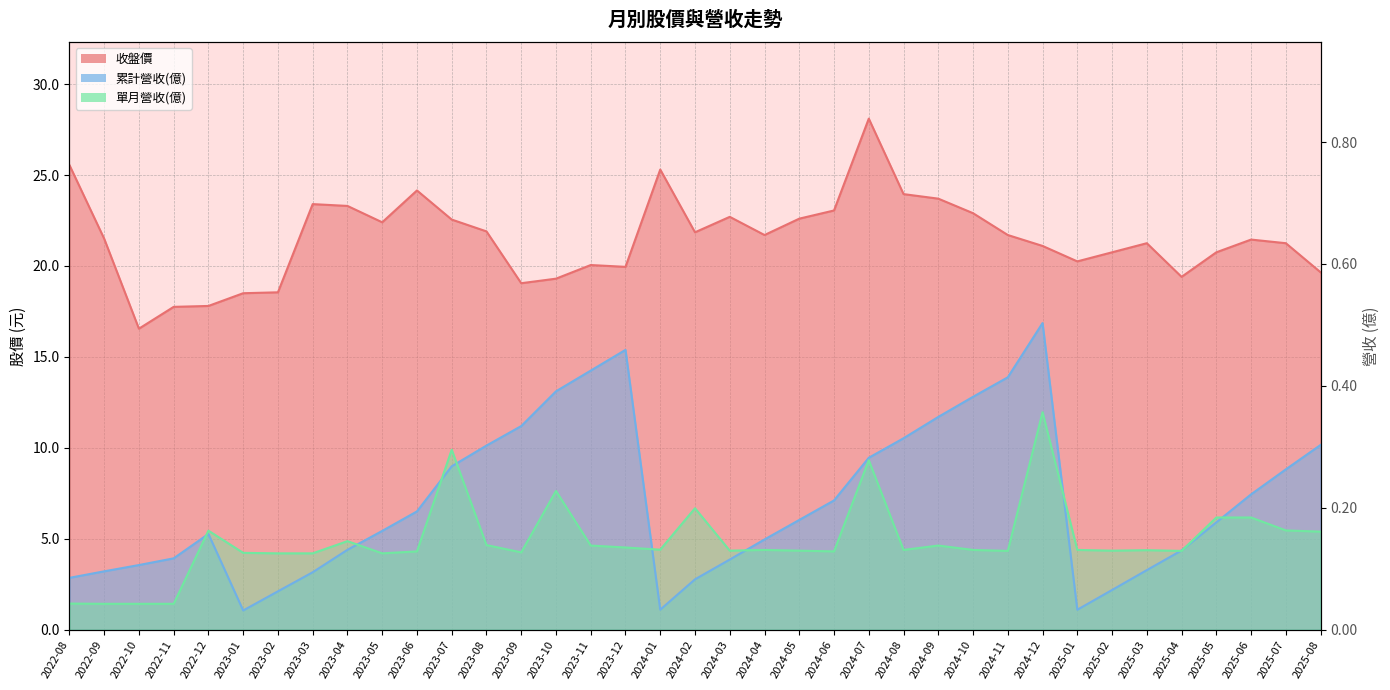

How many values in the 收盤價 series exceed 21?

23